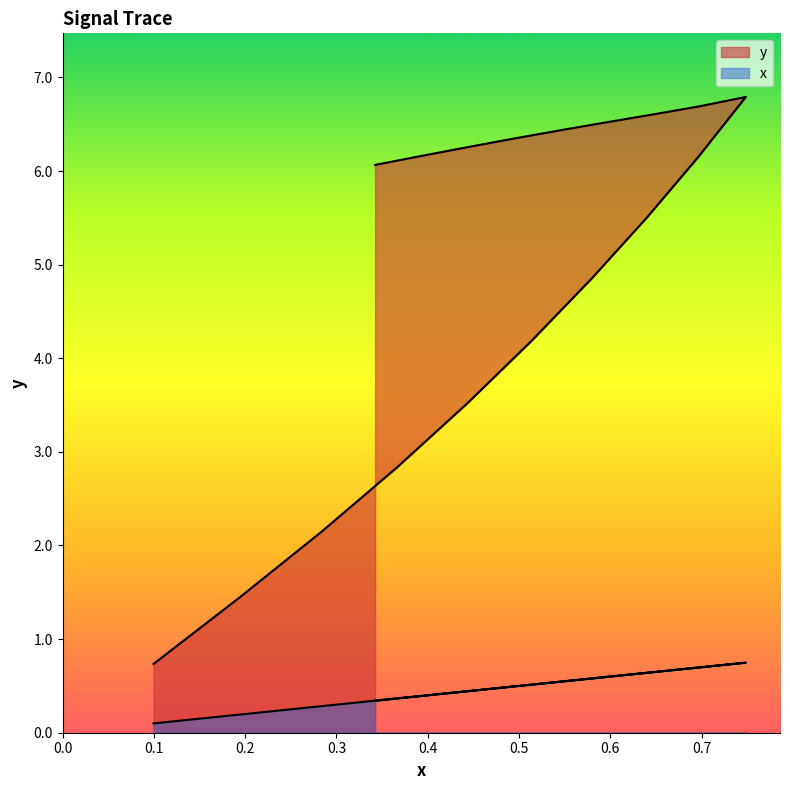

Which series has the largest total across all categories?

y